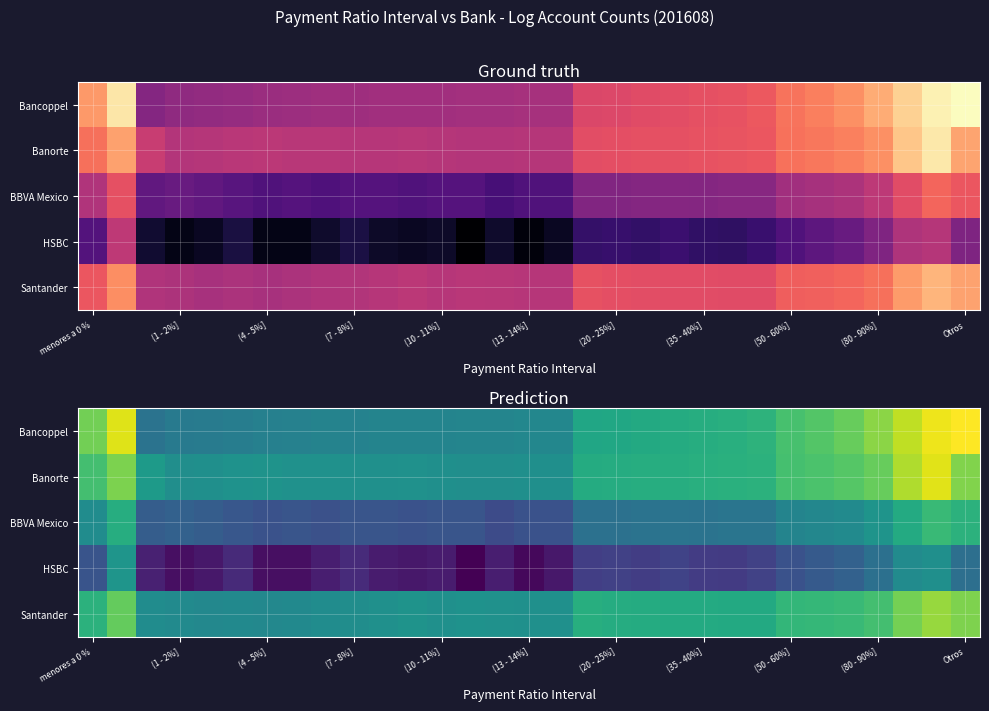

What is the minimum value for Bancoppel?

6.0